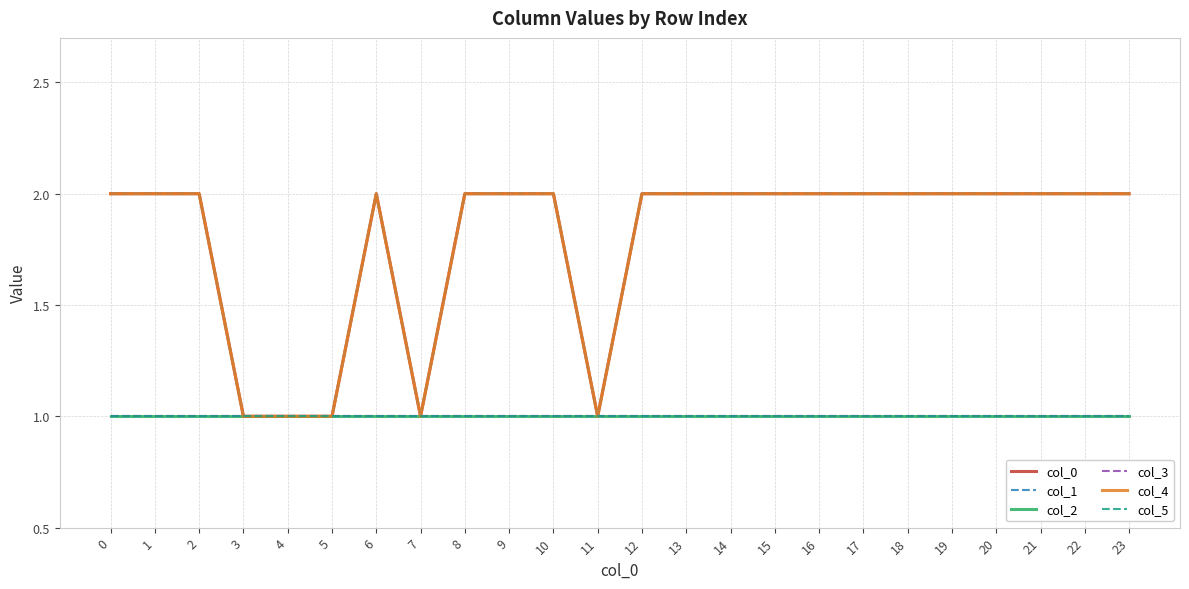

Does the chart have visible grid lines?

Yes